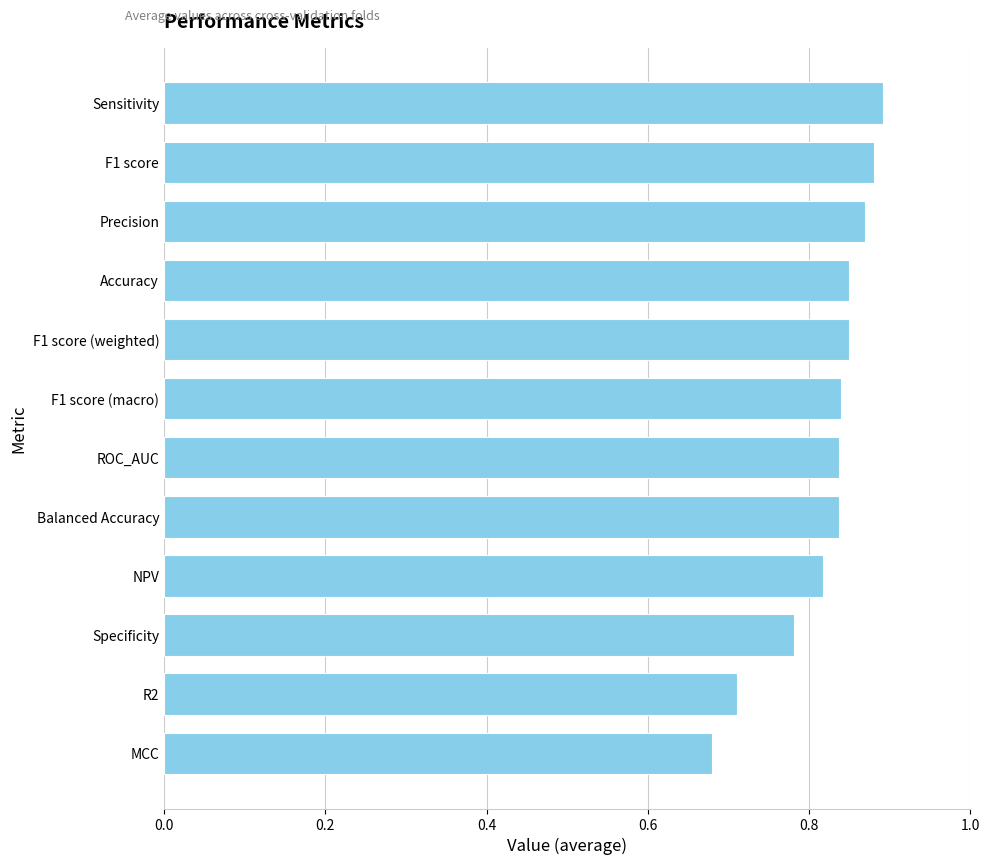

The value at R2 is 1.3. True or false?

False